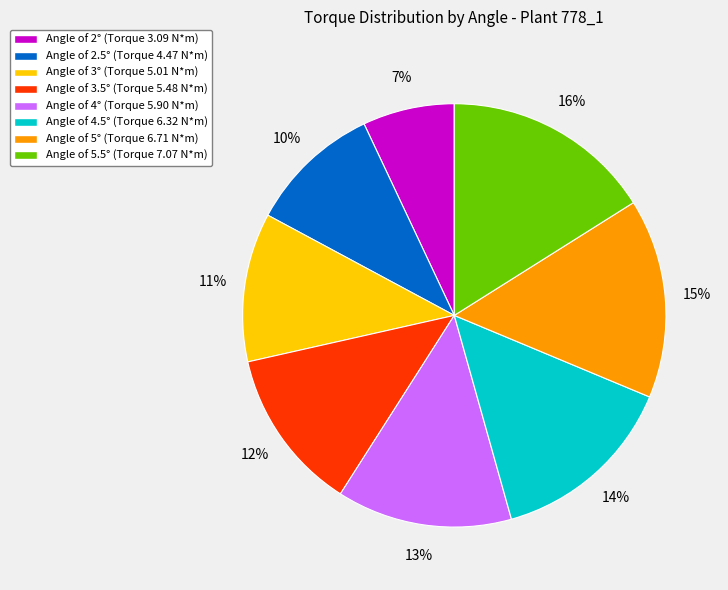

What is the ratio of the value at Angle of 2° (Torque 3.09 N*m) to the value at Angle of 2.5° (Torque 4.47 N*m)?

0.7